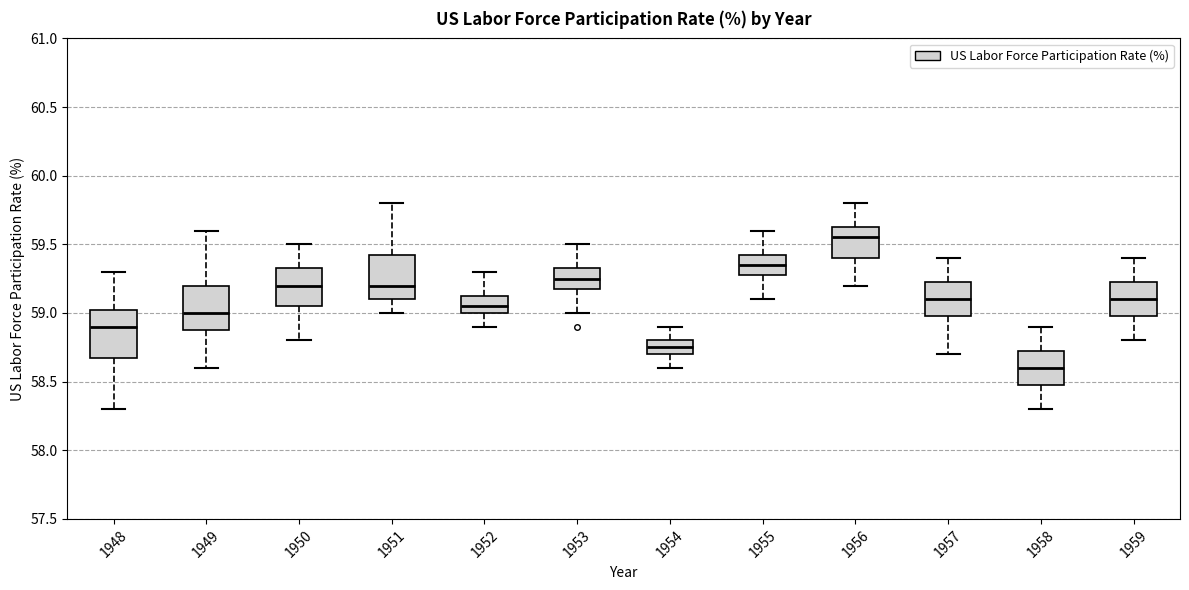

Which box's median line is the highest?

1956